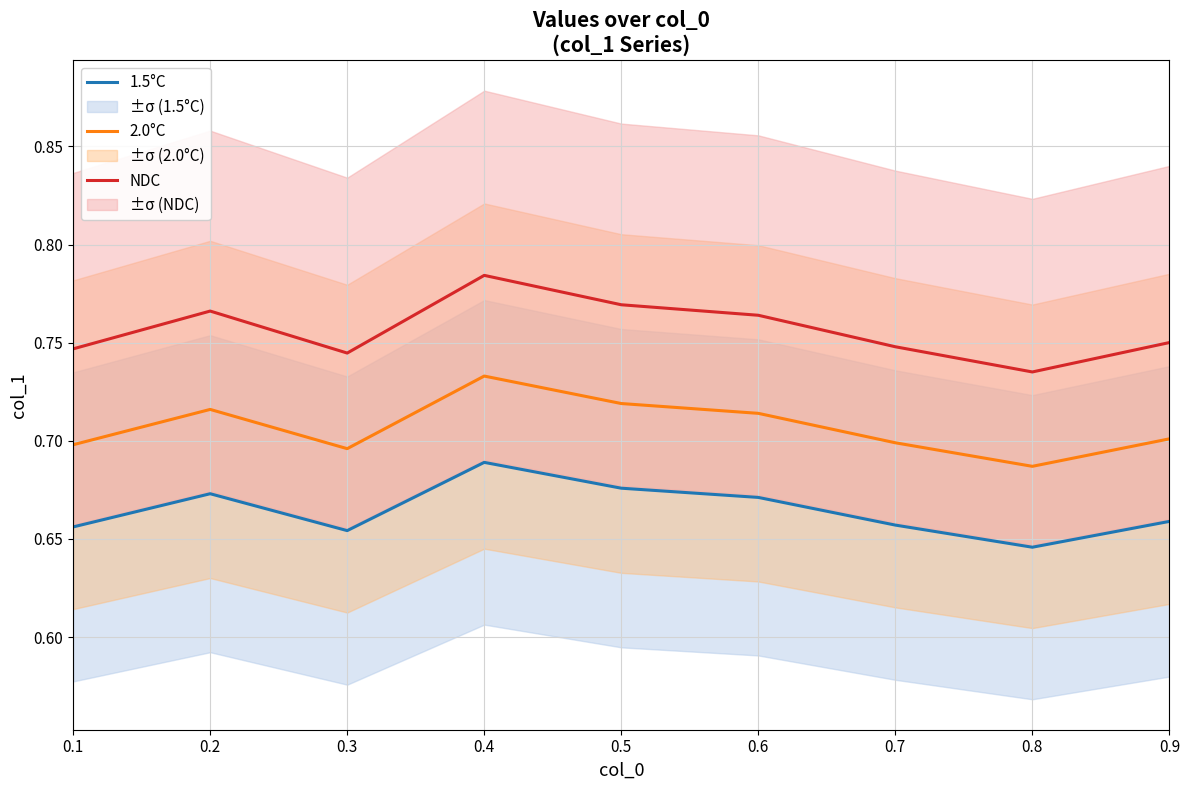

Which category has the lowest value across all series?

0.8